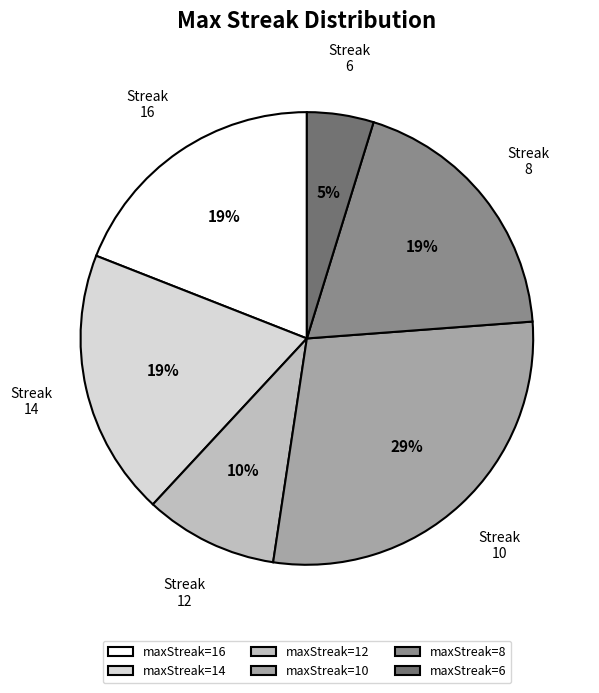

The maxStreak=14 slice represents 26% of the pie. True or false?

False